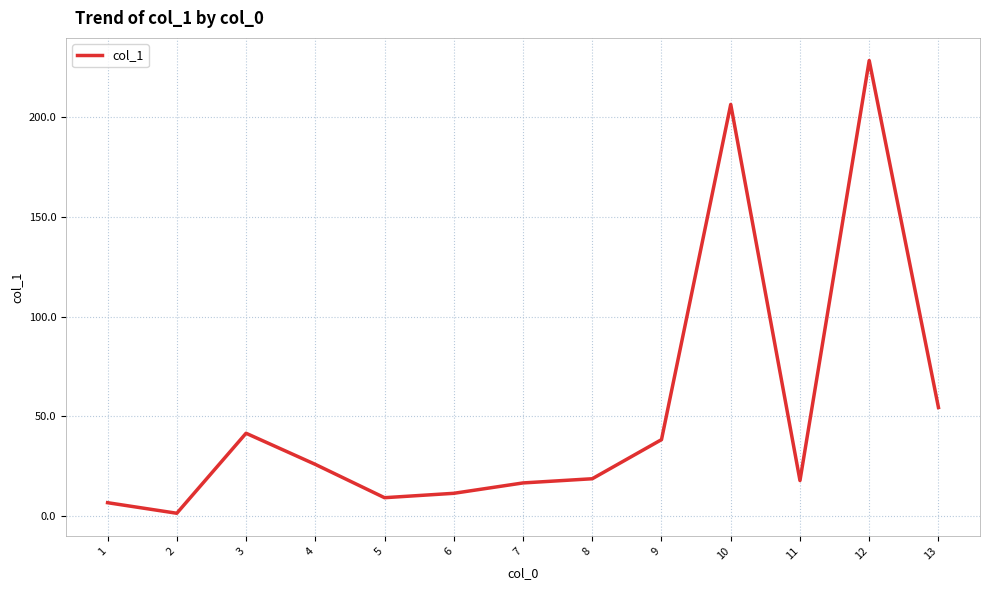

The value at 7 is 9.1. True or false?

False